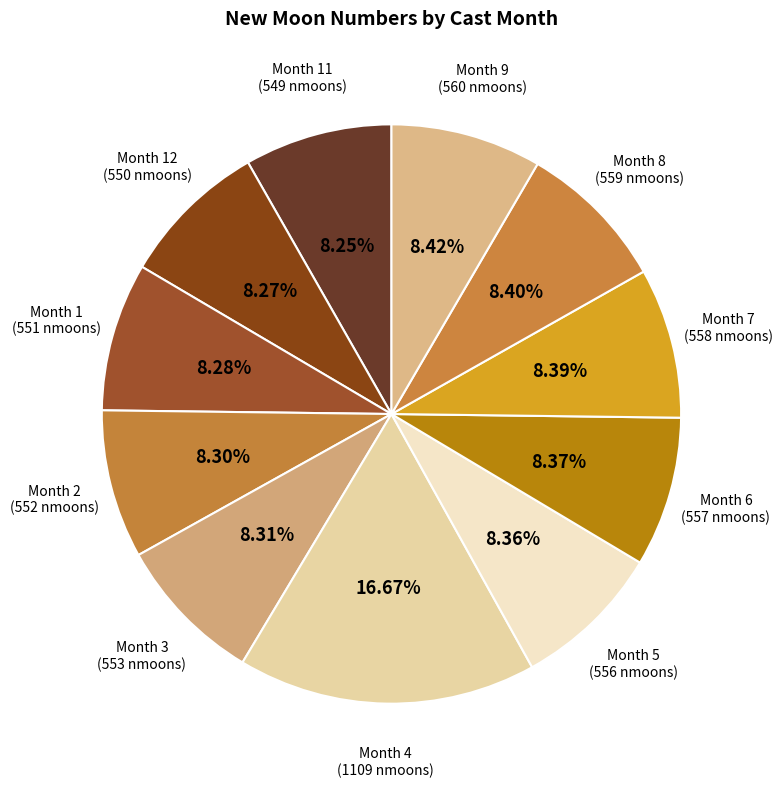

How many slices are in this pie chart?

11